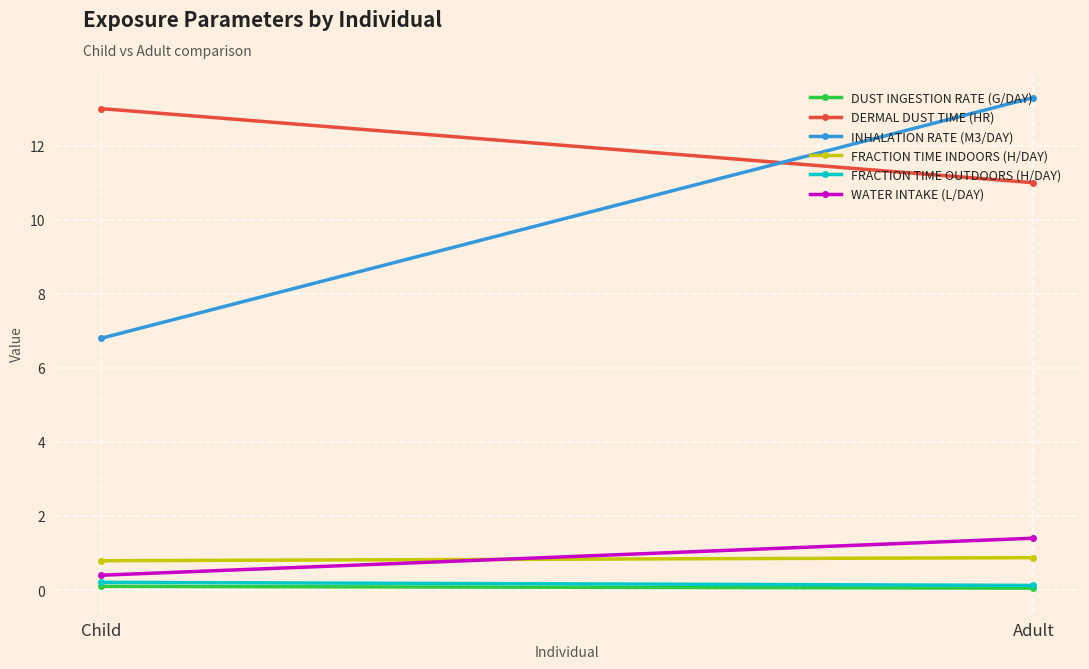

At which label is Fraction Time Outdoors (h/day) closest to 0?

Adult